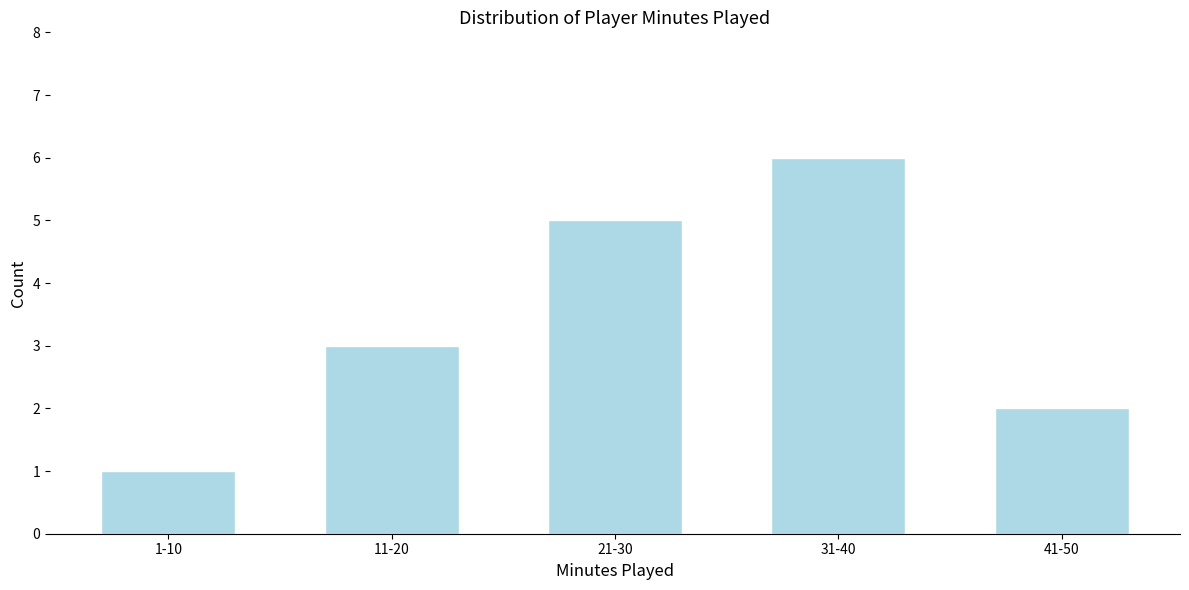

Reading left to right, extract all data points from this chart.

1-10=1	11-20=3	21-30=5	31-40=6	41-50=2